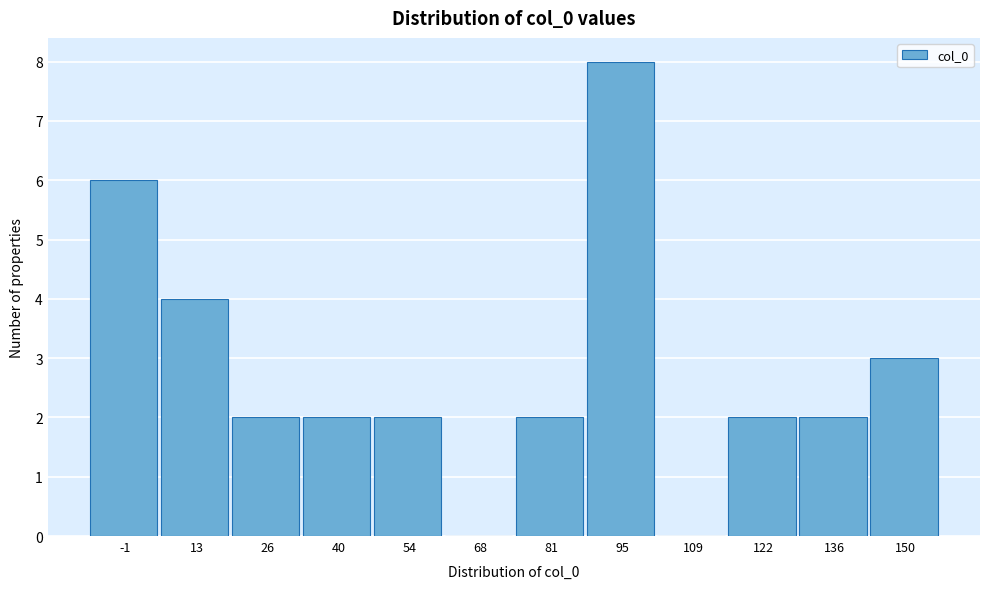

Reading left to right, transcribe all the data shown in this chart.

-1=6	13=4	26=2	40=2	54=2	68=0	81=2	95=8	109=0	122=2	136=2	150=3